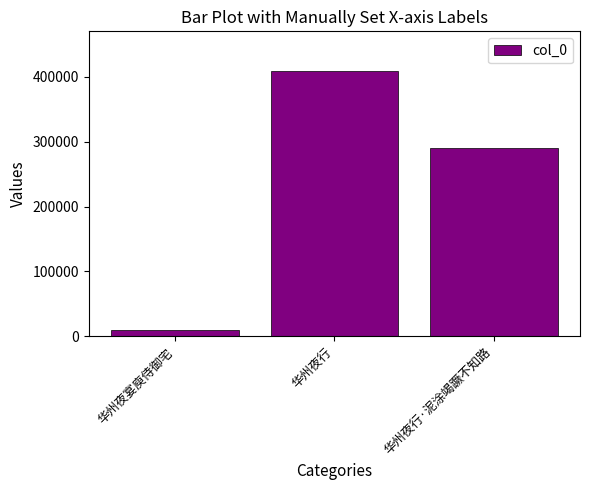

How many values are between 9483 and 408808?

3